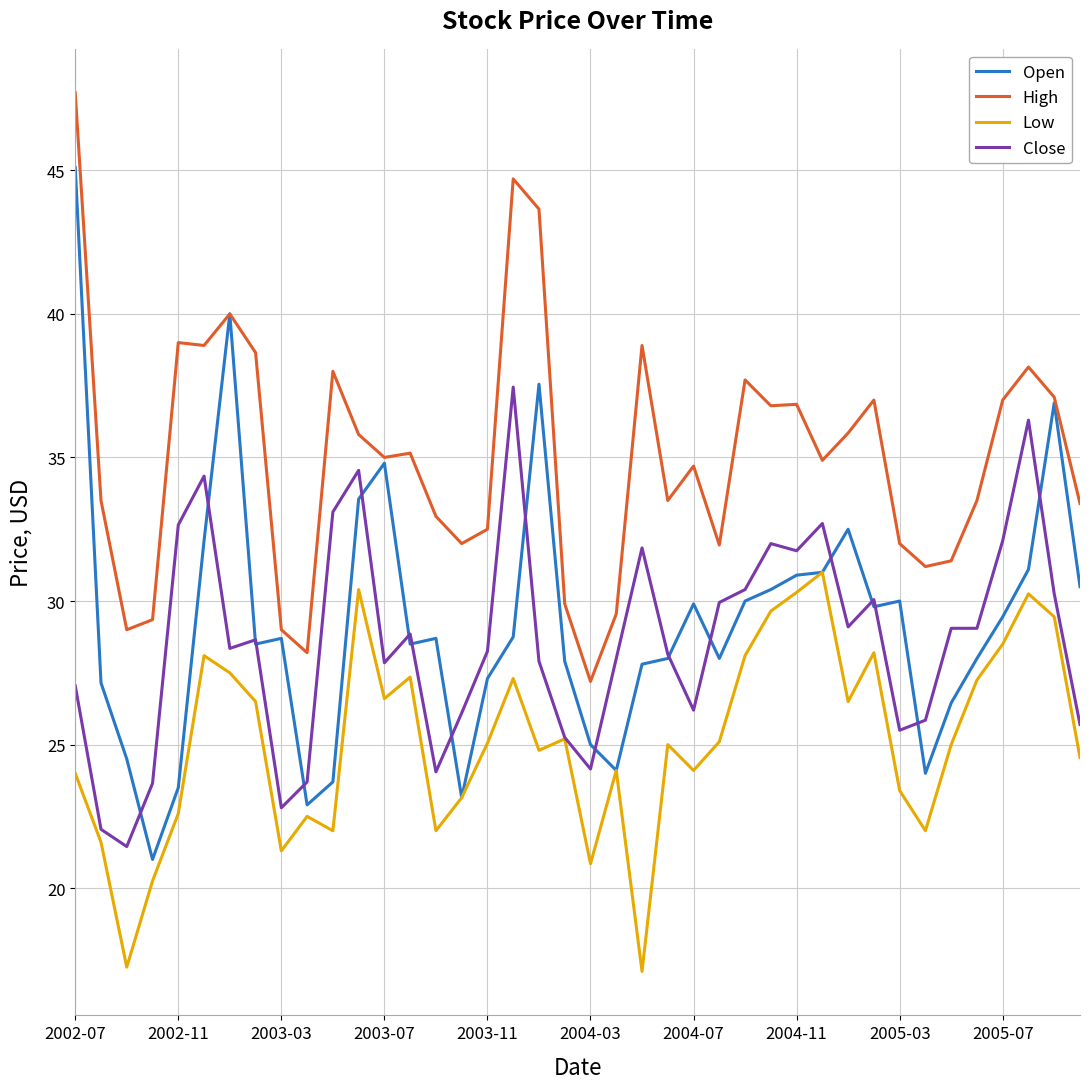

What is the minimum value for Low?

17.1